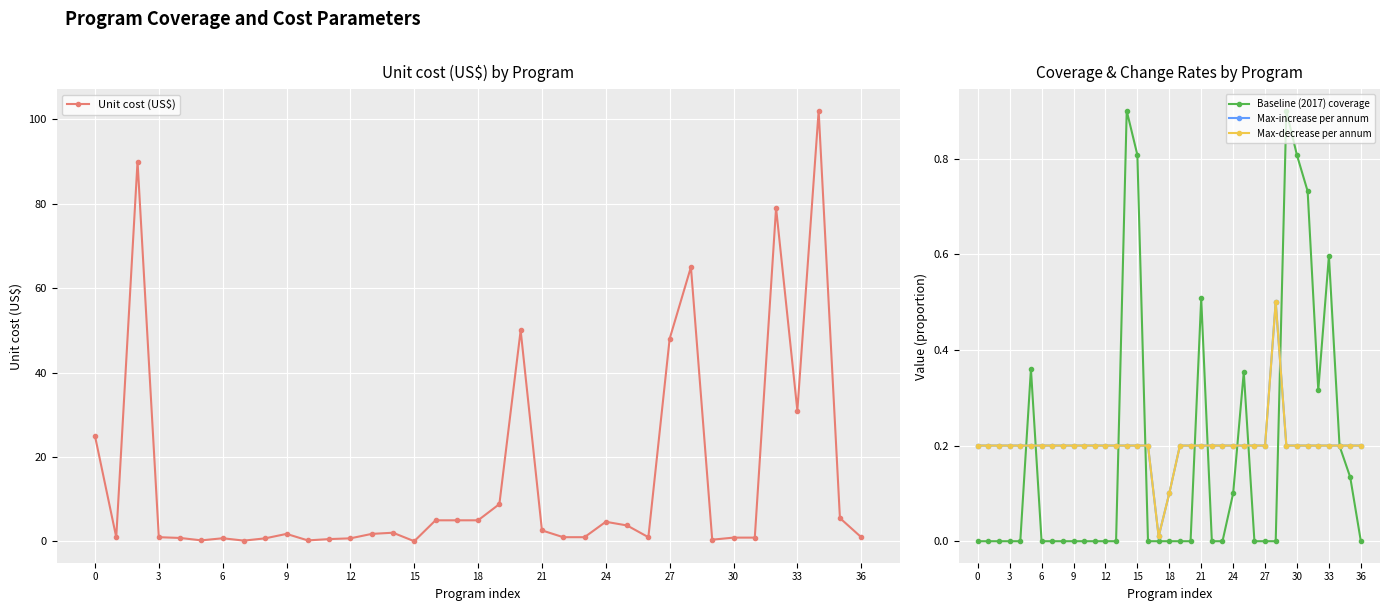

Which label corresponds to the largest value in the chart?

34